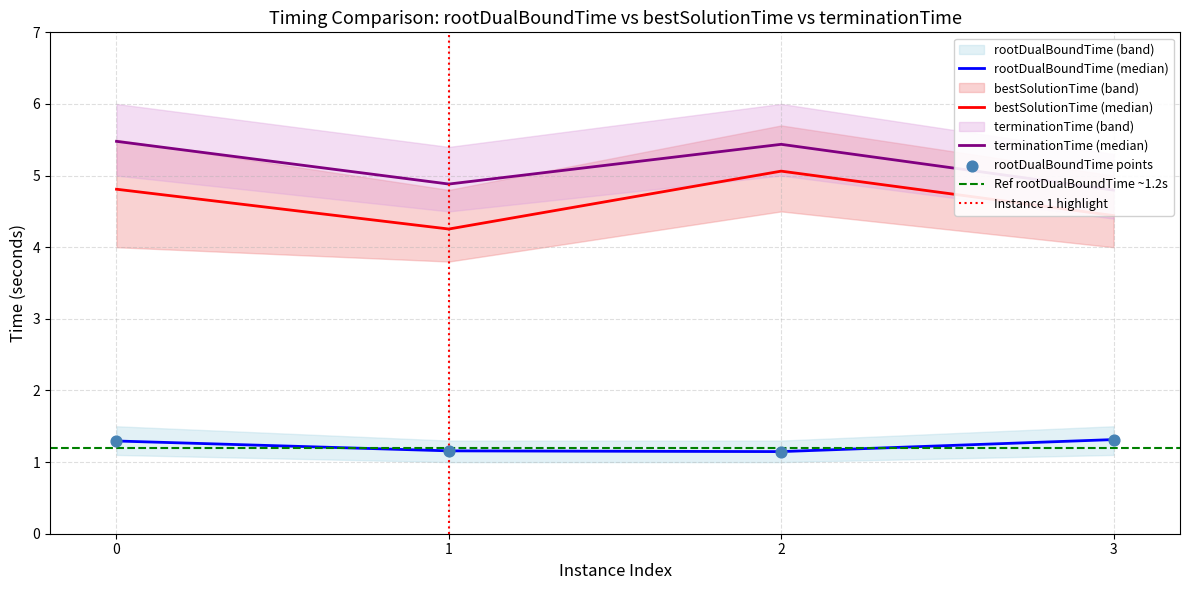

What are all the series names shown in the legend?

rootDualBoundTime, bestSolutionTime, terminationTime